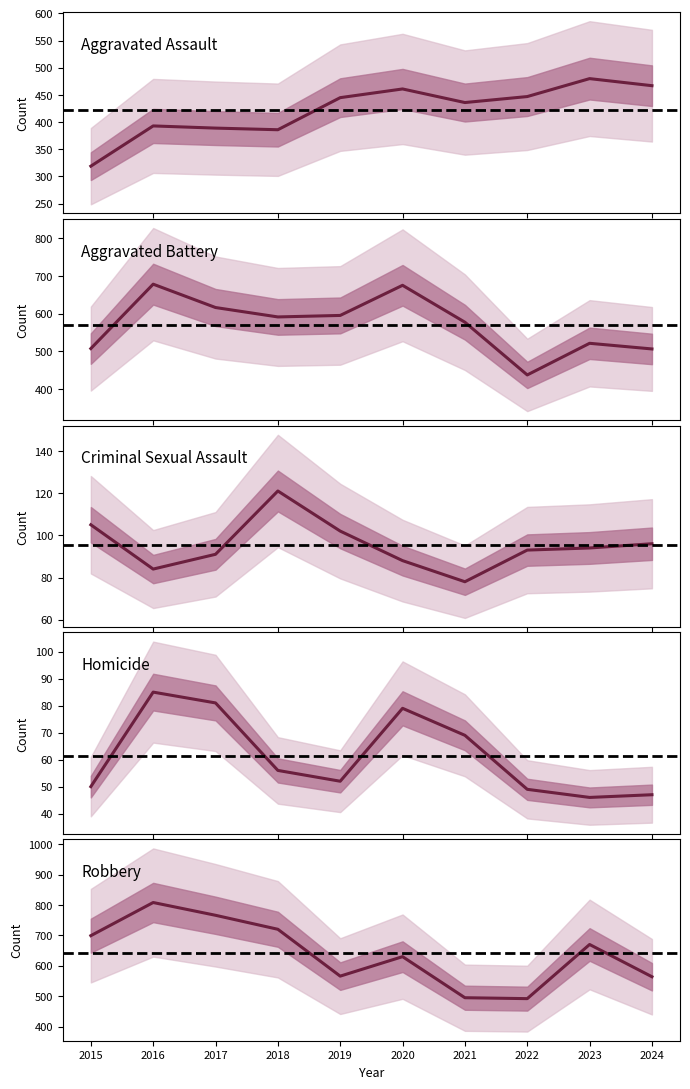

What is the value of the Aggravated Battery point at the 8th from the left?

437